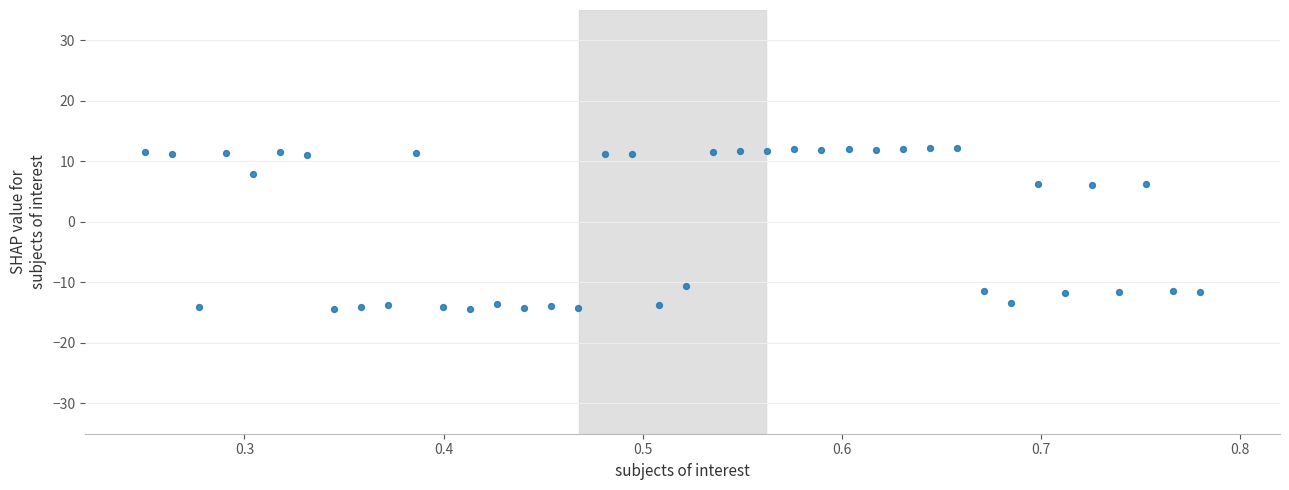

What is the range of Y values (max minus min)?

26.7